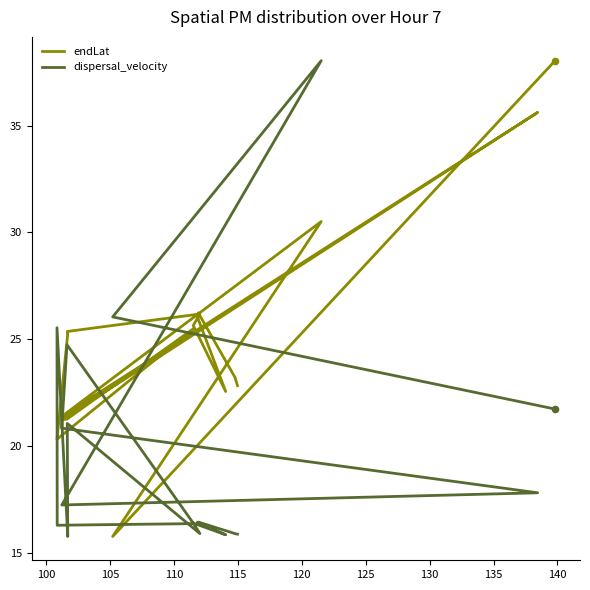

Which series reaches the minimum Y coordinate?

endLat